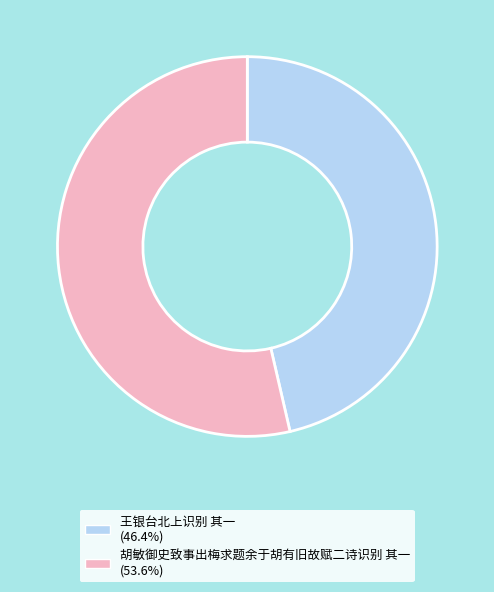

Which has a higher value, 王银台北上识别 其一 or 胡敏御史致事出梅求题余于胡有旧故赋二诗识别 其一?

胡敏御史致事出梅求题余于胡有旧故赋二诗识别 其一